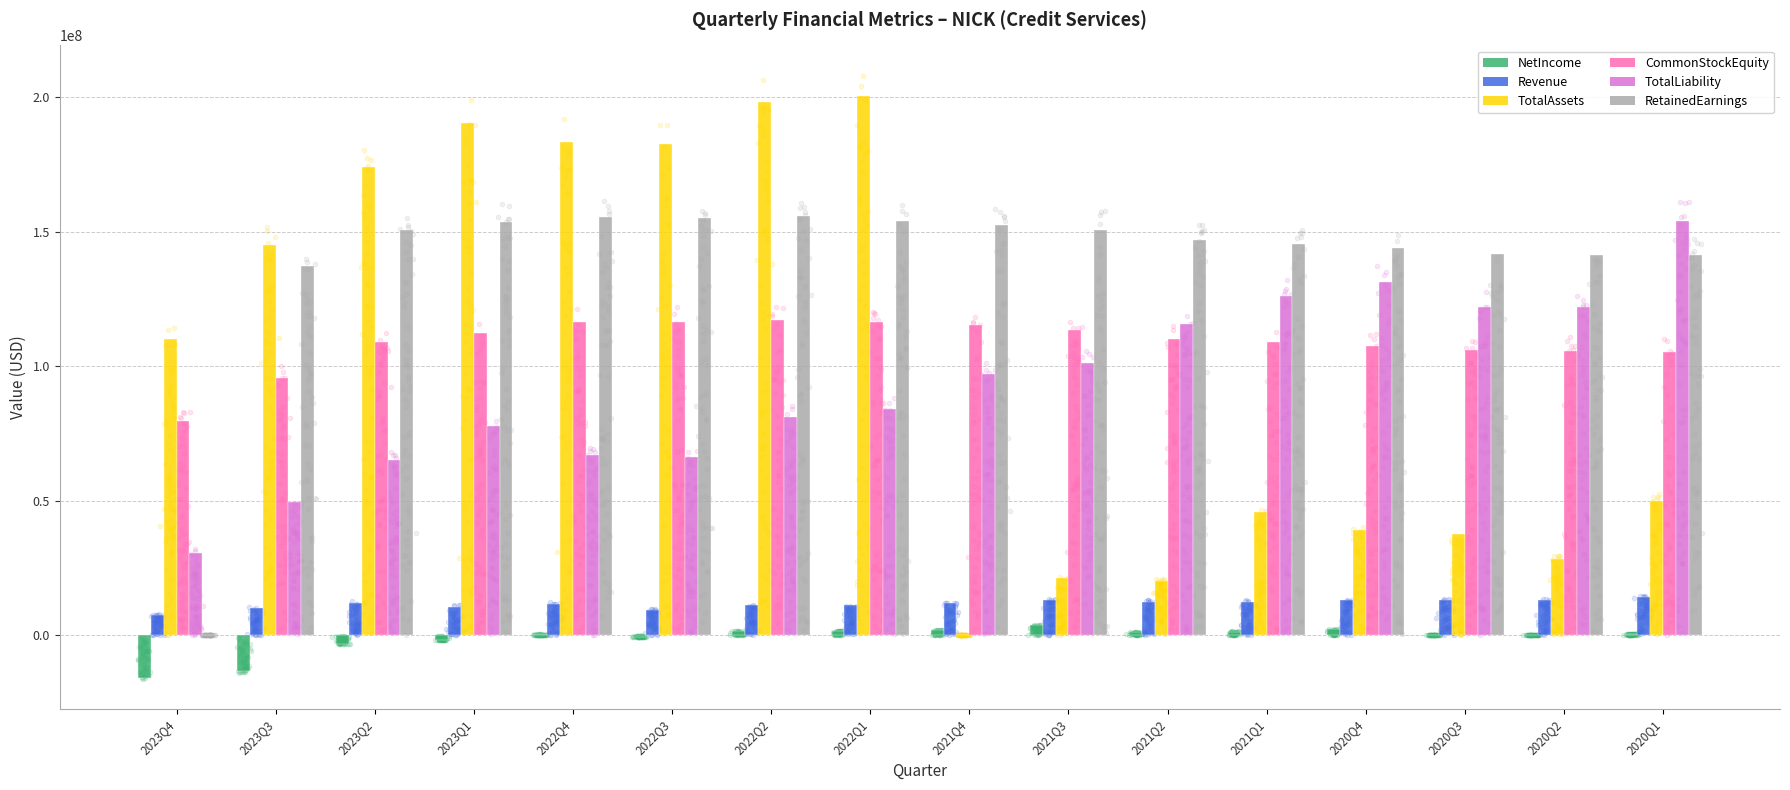

Which series reaches the minimum Y coordinate?

NetIncome